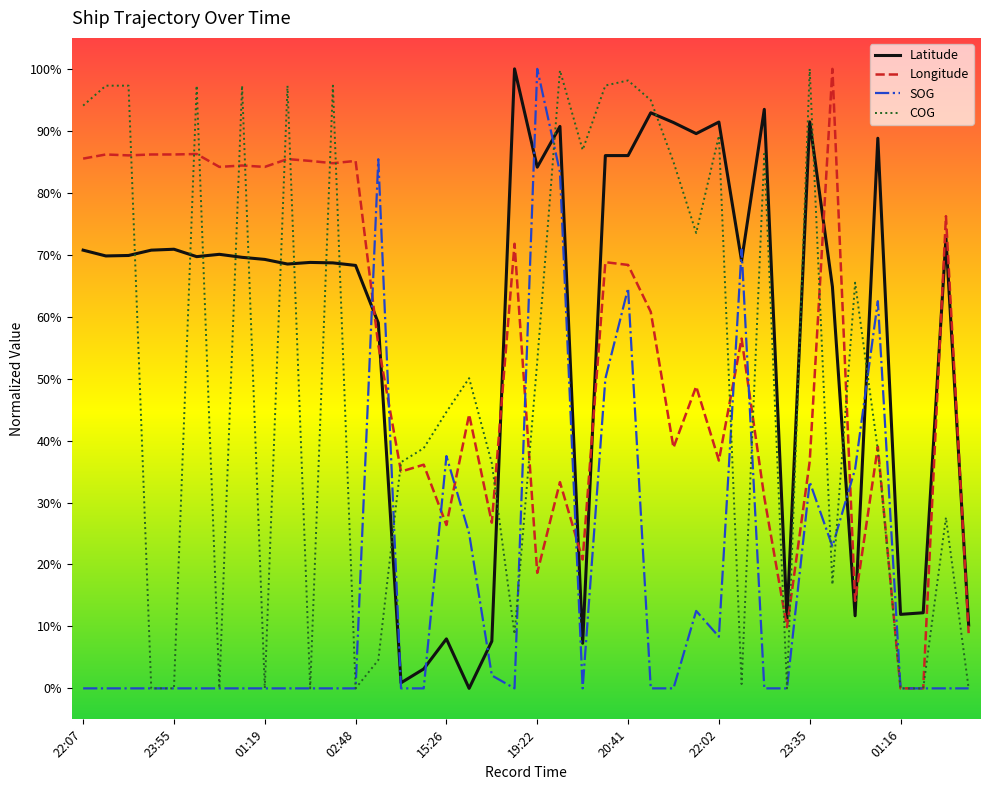

Is this an area chart (filled region under the line)?

No